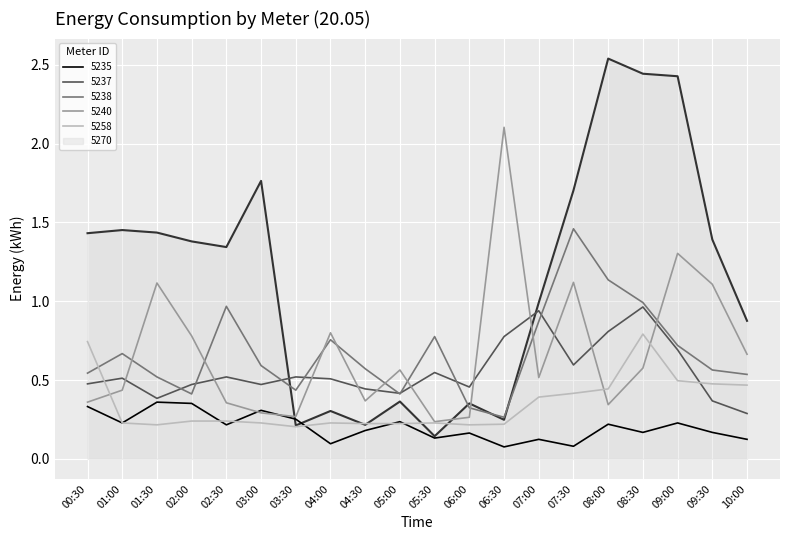

True or false: 5238 has a value of 0.8 at 05:30.

True